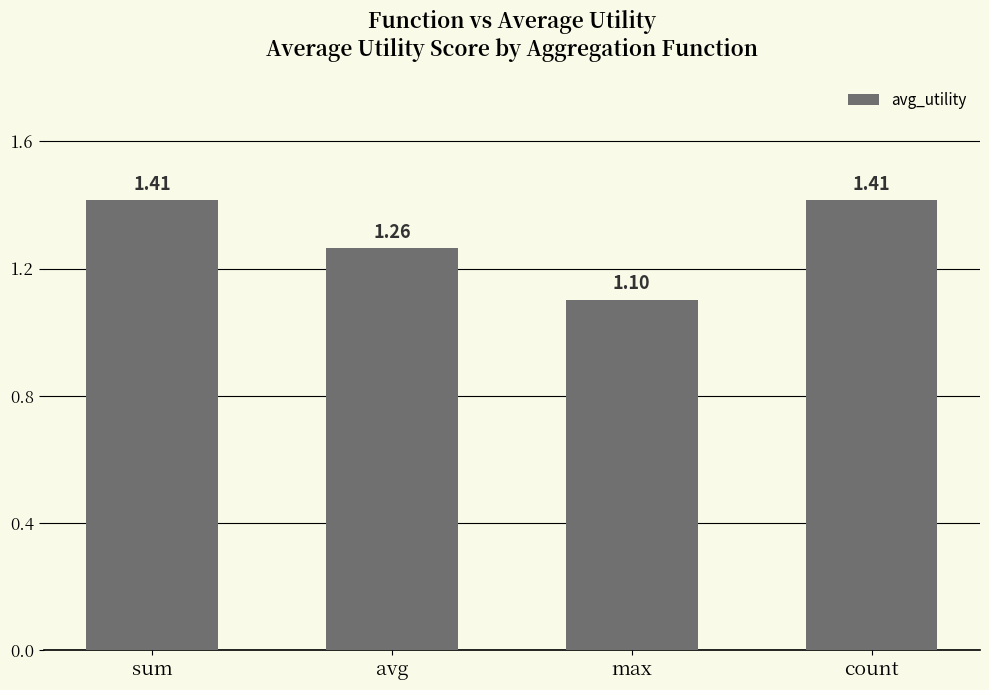

Which label corresponds to the smallest value in the chart?

max